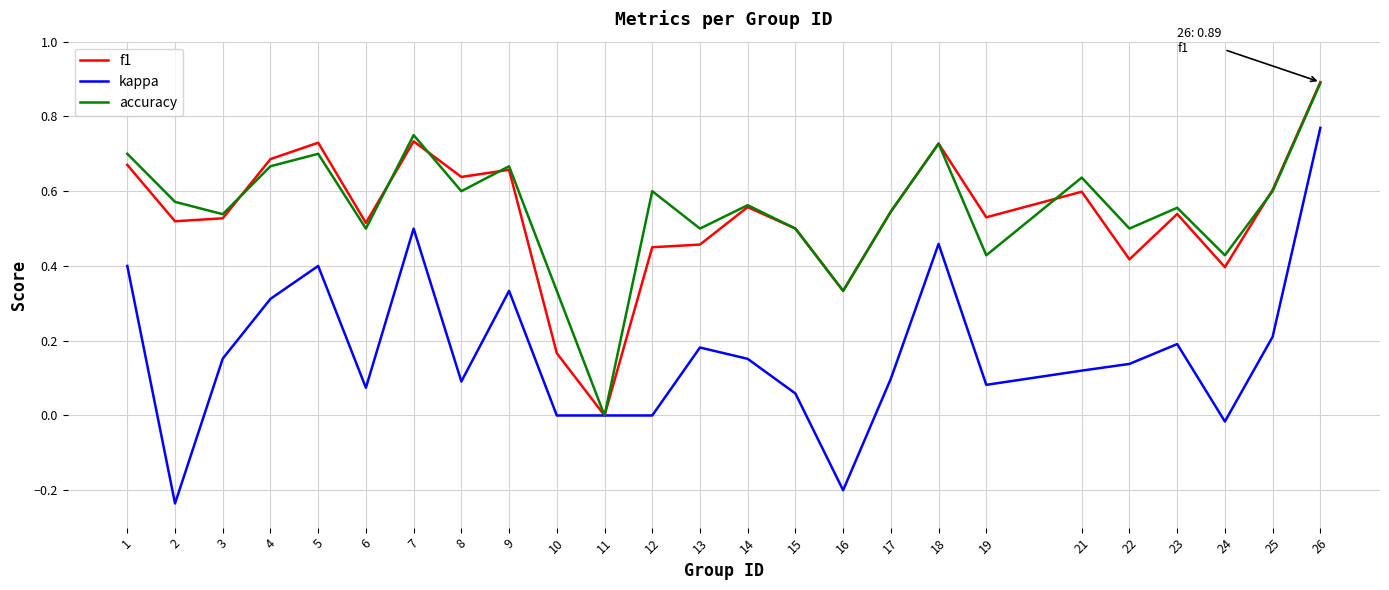

Between 3 and 7, which series saw the biggest shift?

kappa